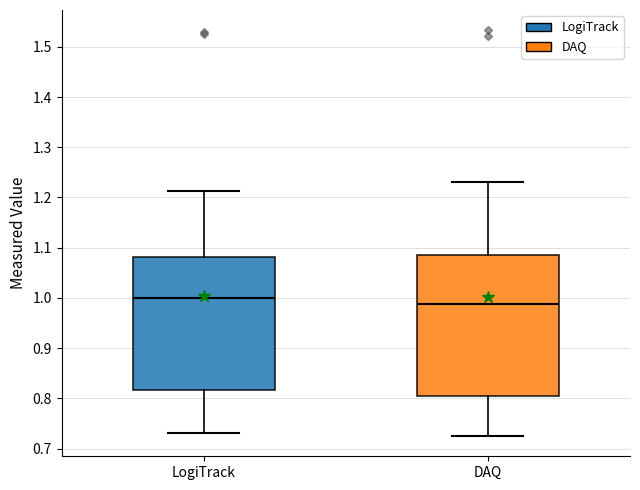

Where is the lower edge of the box for DAQ on the y-axis? The values are not printed on the chart, so give them approximately, as read against the axis.

0.81